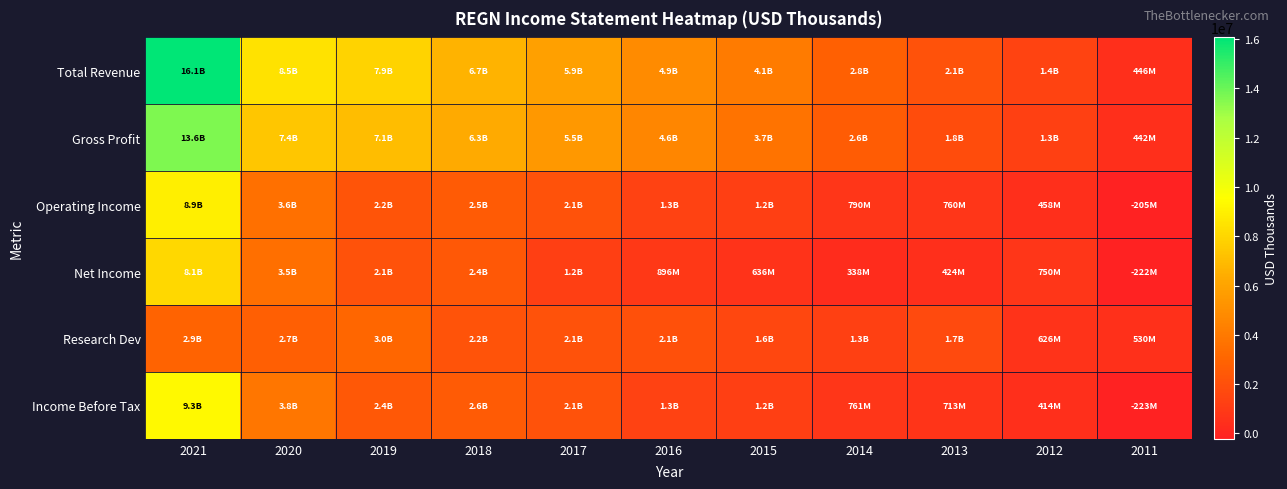

How many categories are shown in the chart?

11